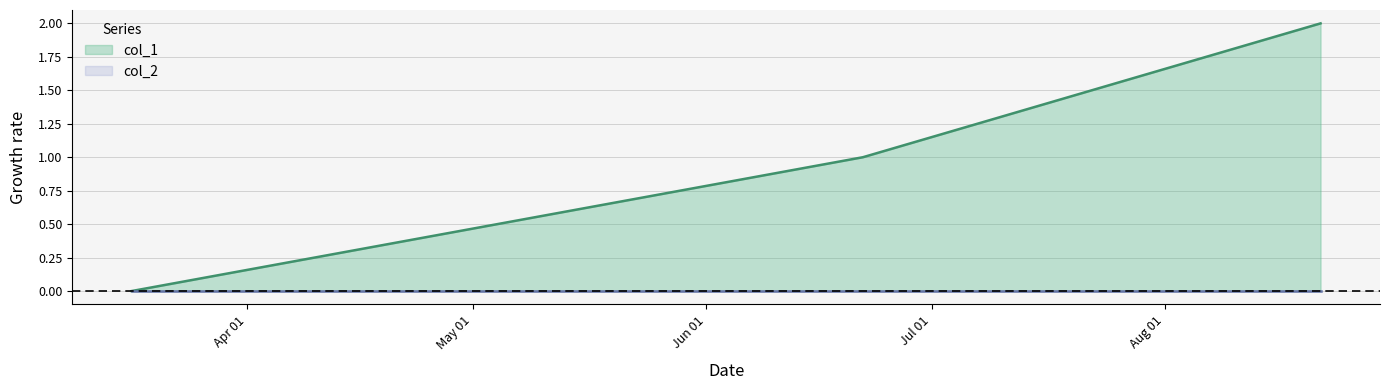

The value at 1561151162 is 0. True or false?

False